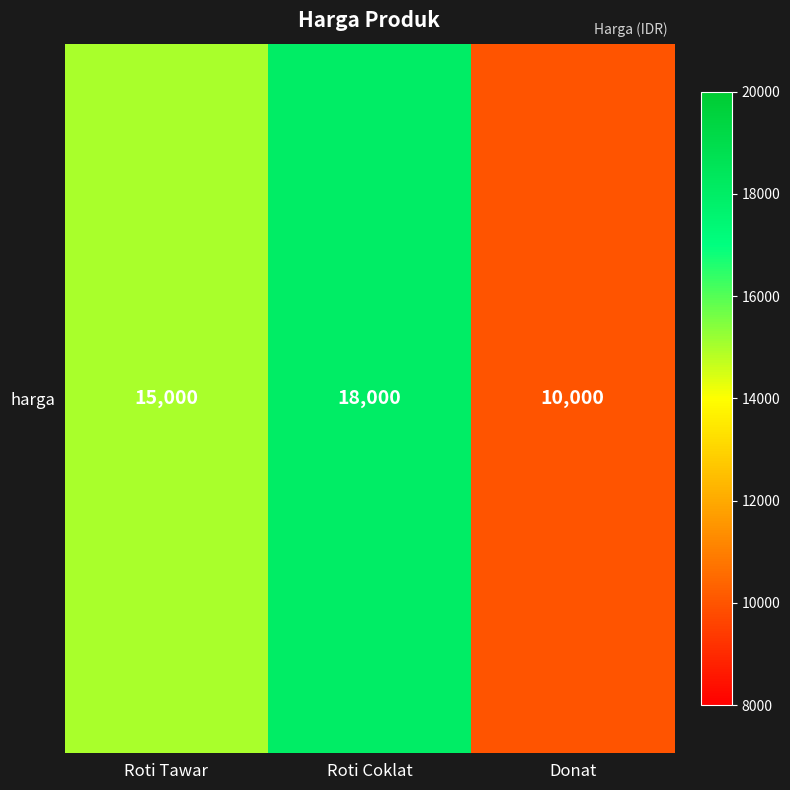

What is the change in value from Roti Tawar to Donat?

-5000